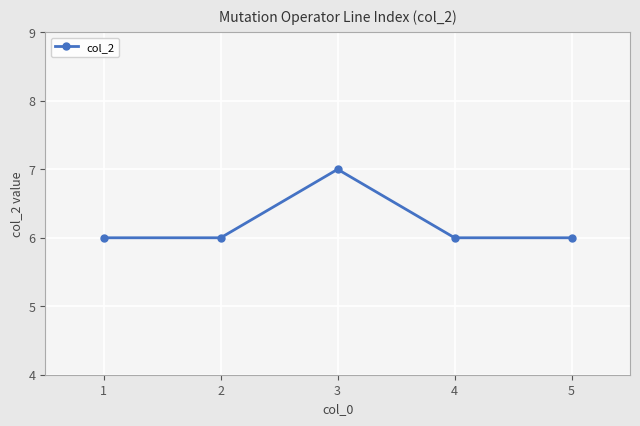

Which category has the highest value across all series?

3